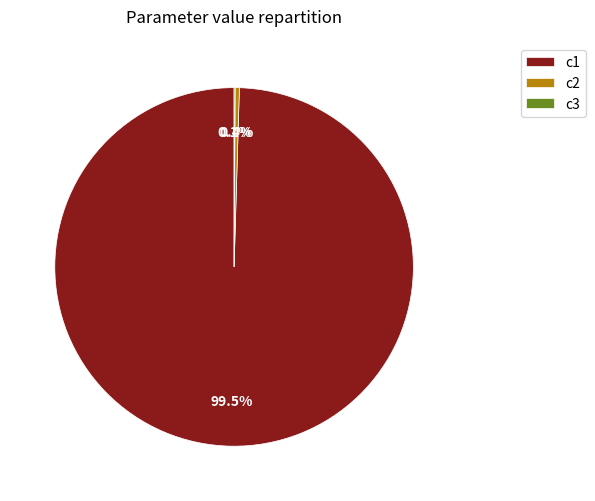

Which category has the biggest portion of the pie?

c1